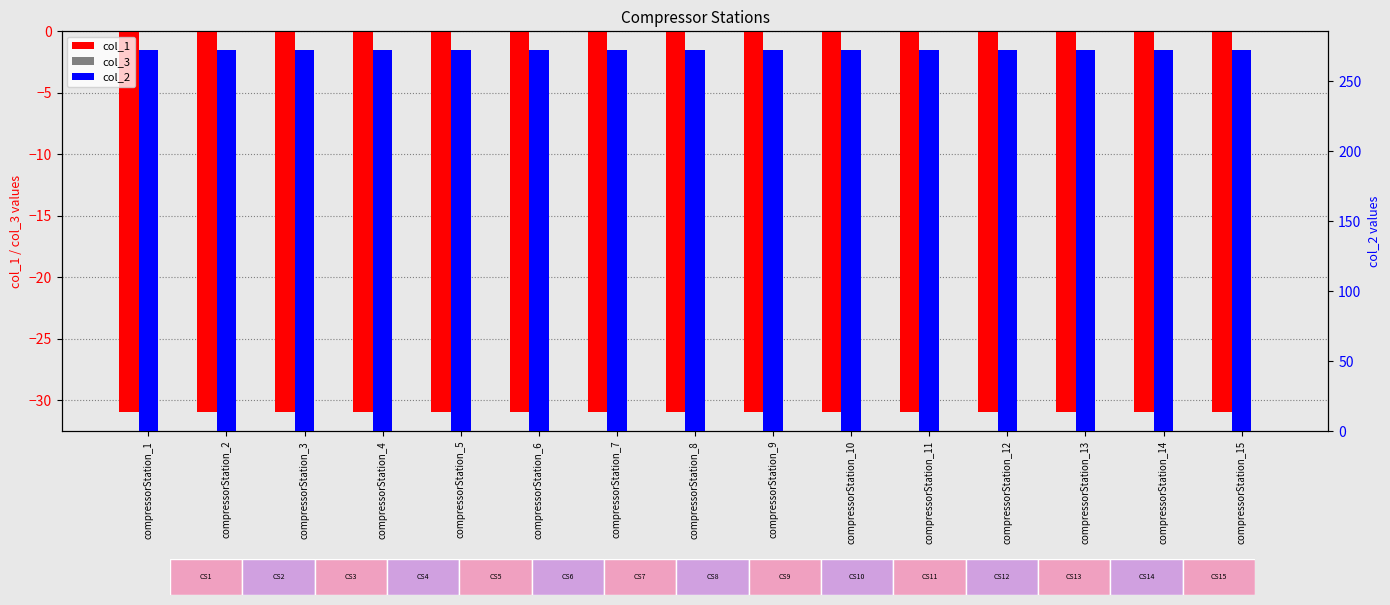

Which series has the largest range (max minus min)?

col_1